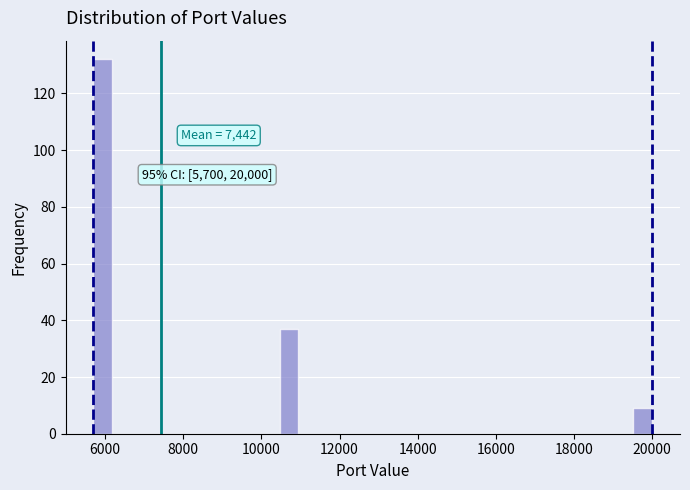

Around what value on the x-axis is the tallest bar? Give the approximate position of its centre, as read against the axis.

6000